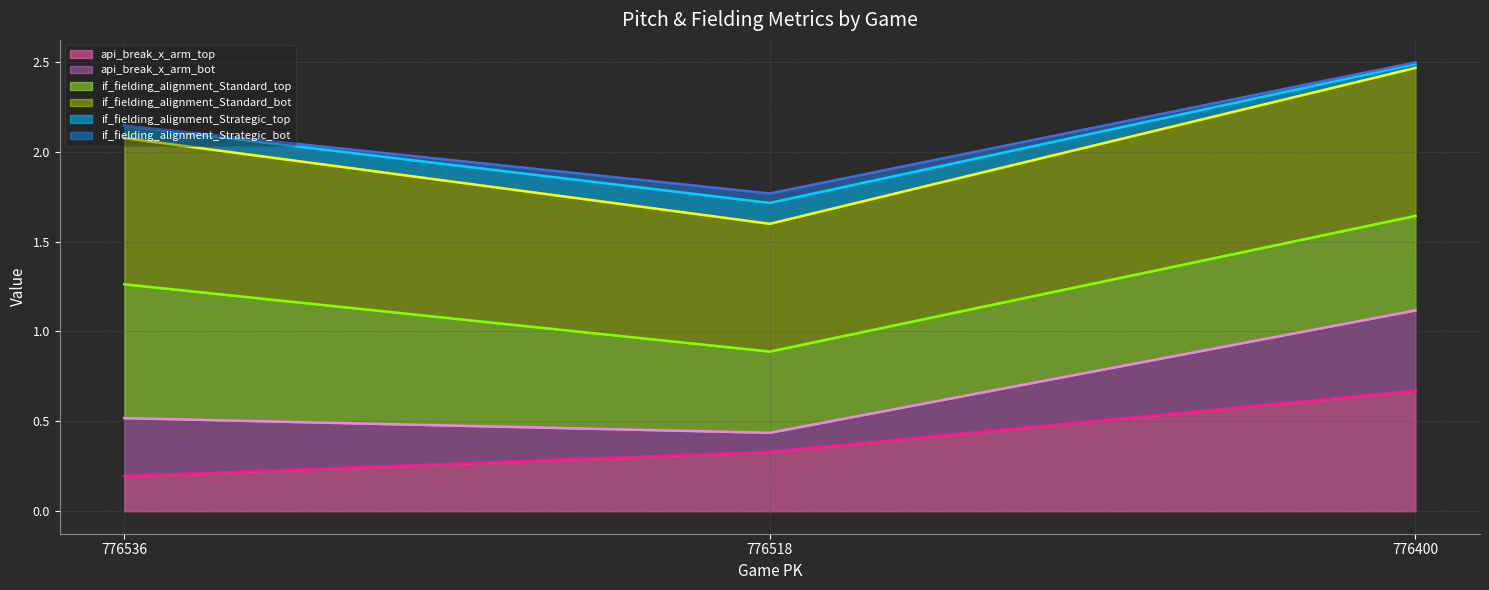

At which category is the sum across all series the highest?

776400